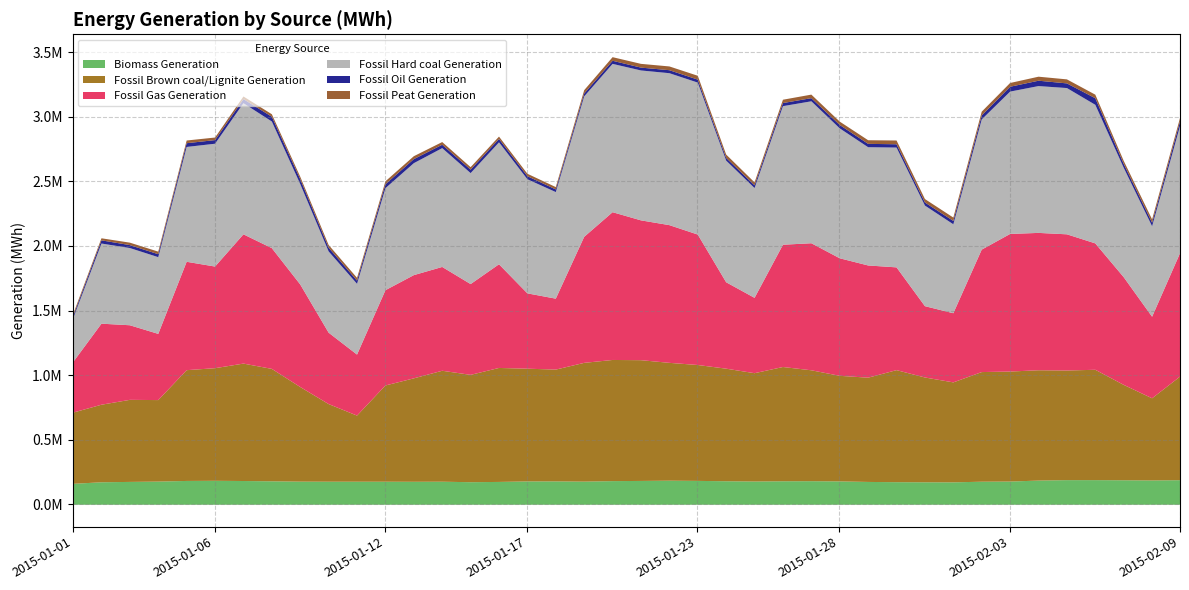

What is the minimum value for Fossil Gas Generation?

390629.0